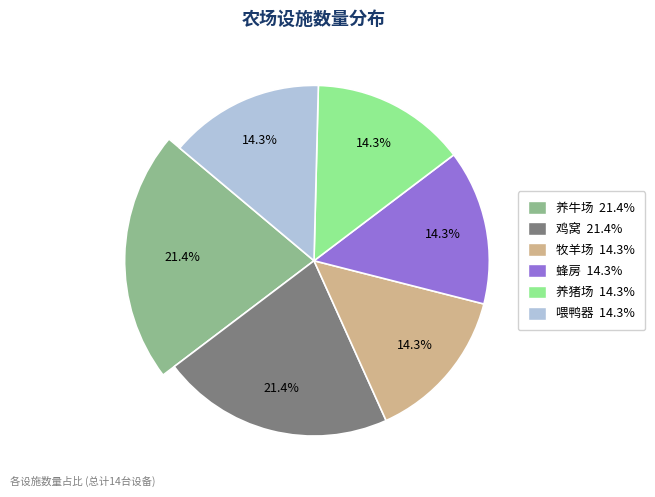

Which category has the biggest portion of the pie?

养牛场